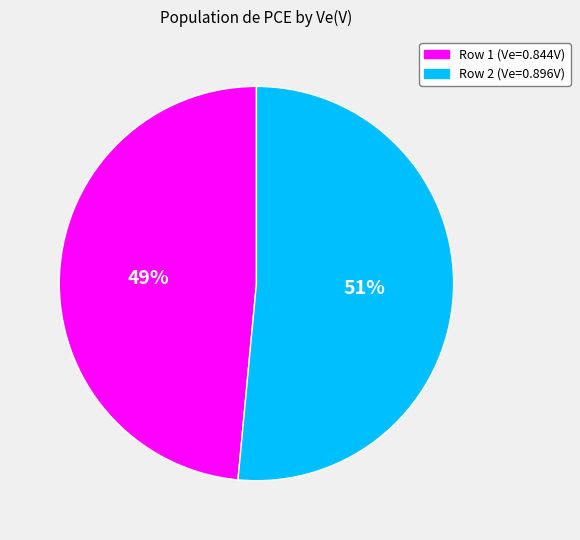

How many slices are in this pie chart?

2